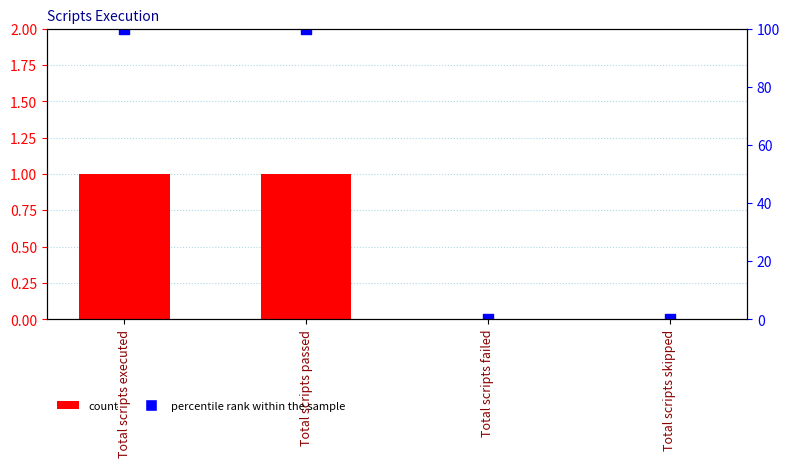

At how many categories does at least one series exceed 51?

2